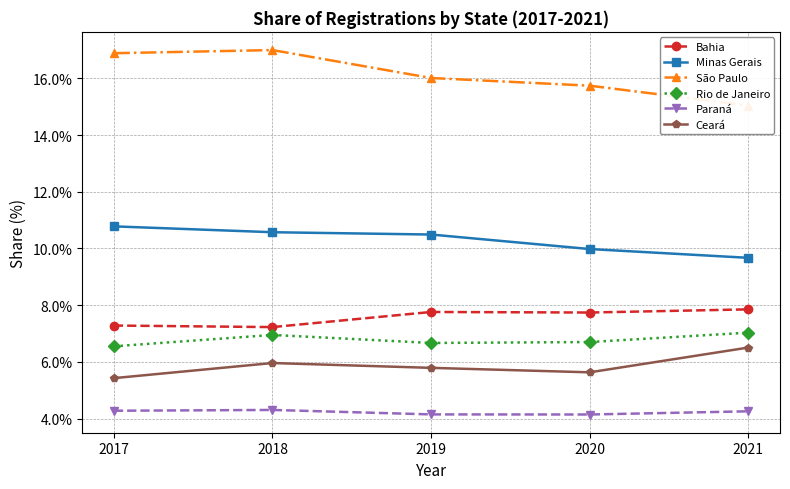

Is this an area chart (filled region under the line)?

No